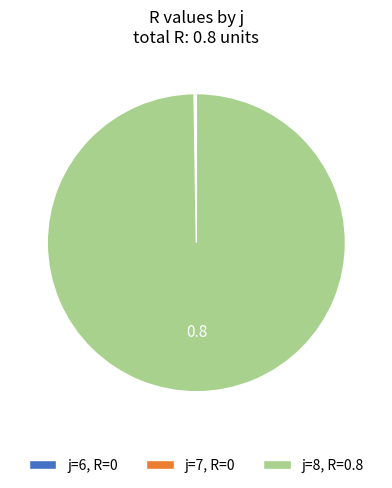

True or false: j=8, R=0.8 accounts for 100% of the total.

True